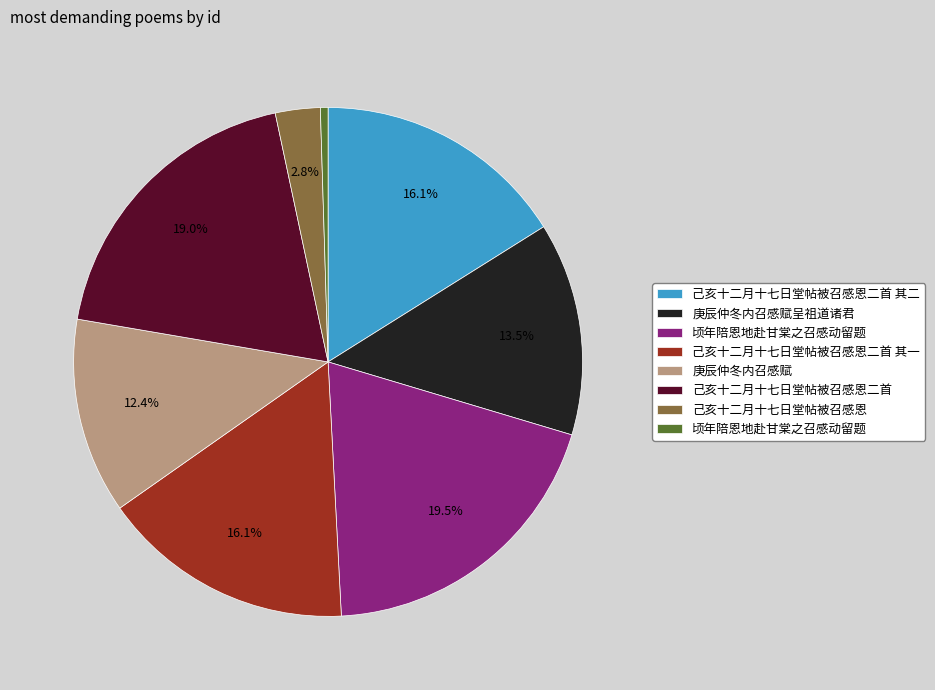

Is there any slice that represents more than half of the pie?

No